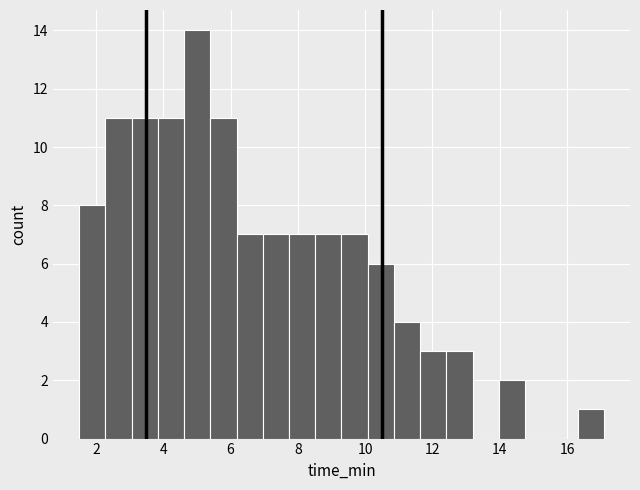

Around what value on the x-axis is the tallest bar? Give the approximate position of its centre, as read against the axis.

5.0